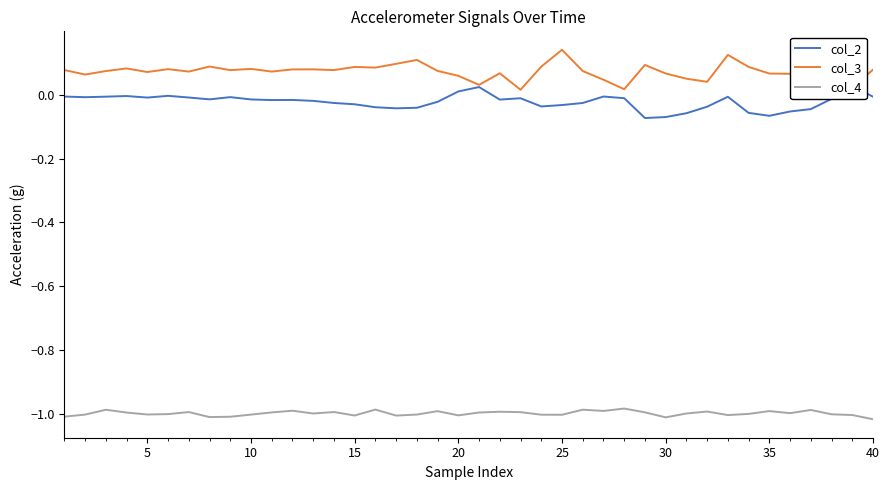

True or false: col_4 has more than 0 interior local peaks.

True